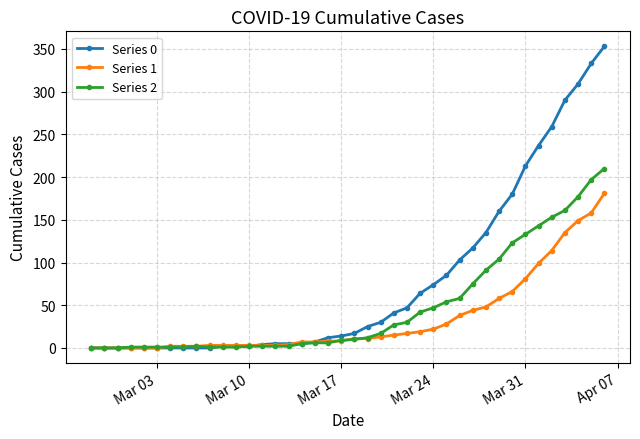

How many data points does each series have?

40